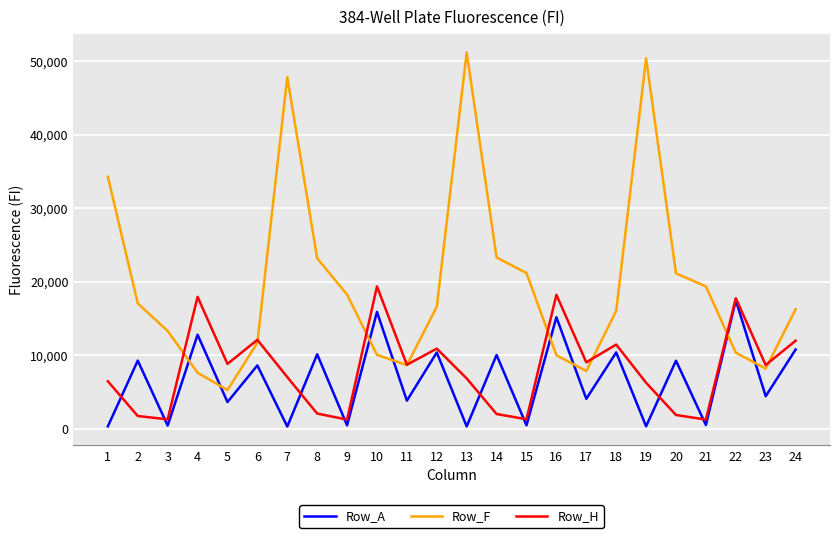

How many interior local valleys does the Row_H series have?

8